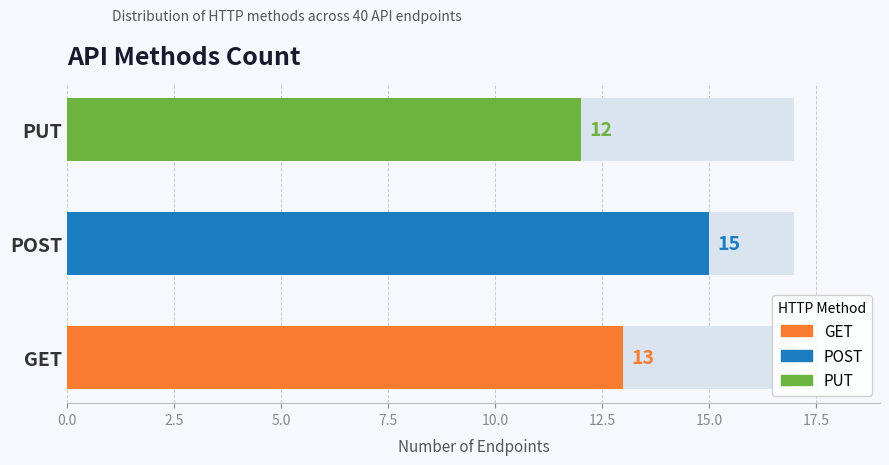

List the labels in order of value, smallest first.

PUT, GET, POST